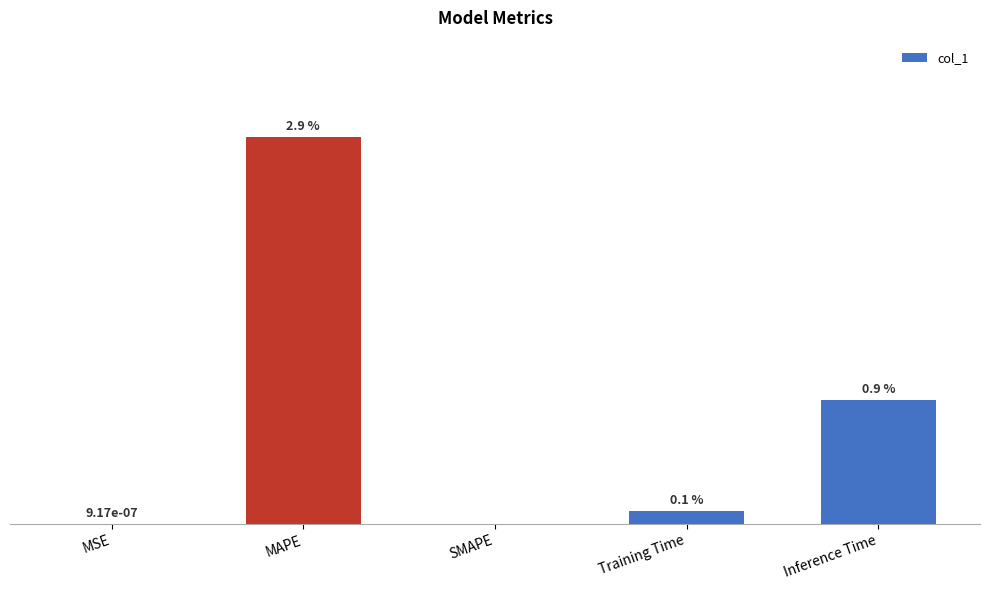

Between Inference Time and SMAPE, which is larger?

Inference Time